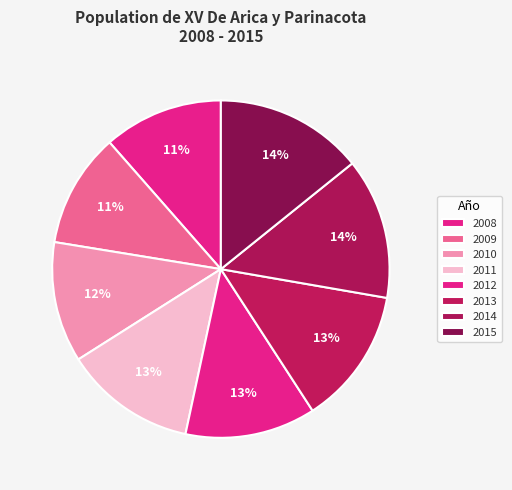

How many slices are in this pie chart?

8